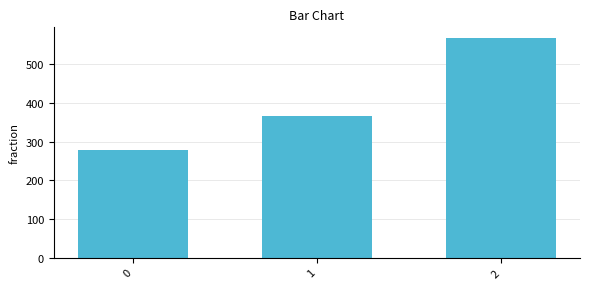

What is the average value?

403.7